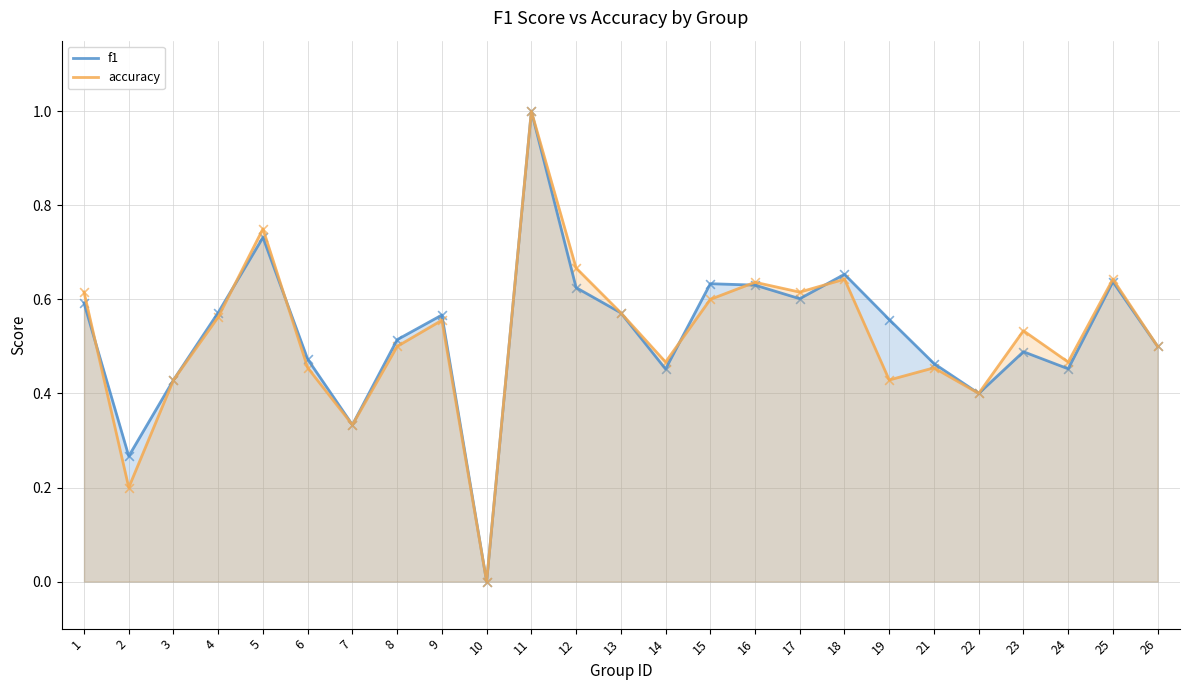

At which category is the sum across all series the highest?

11